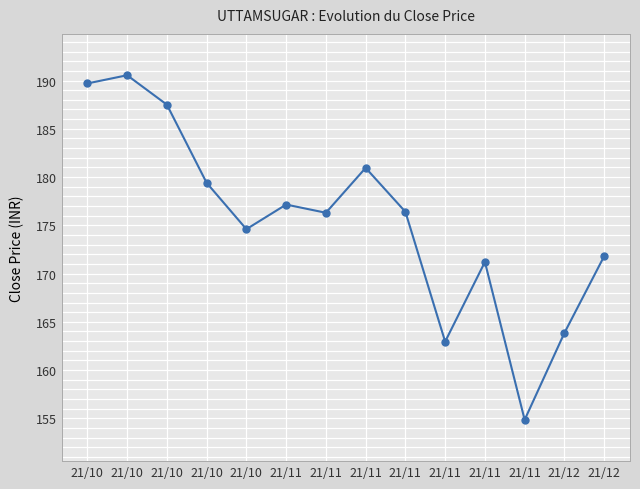

What is the maximum value shown in the chart?

190.6